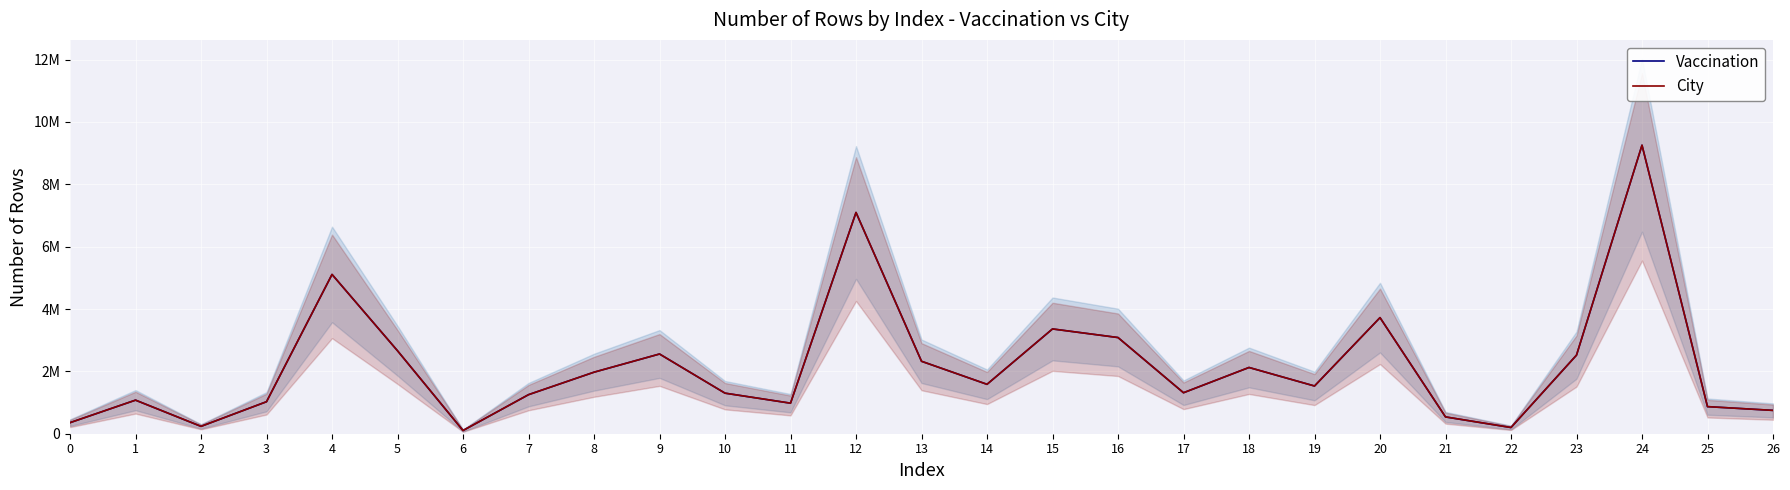

How many lines are shown in the chart?

2